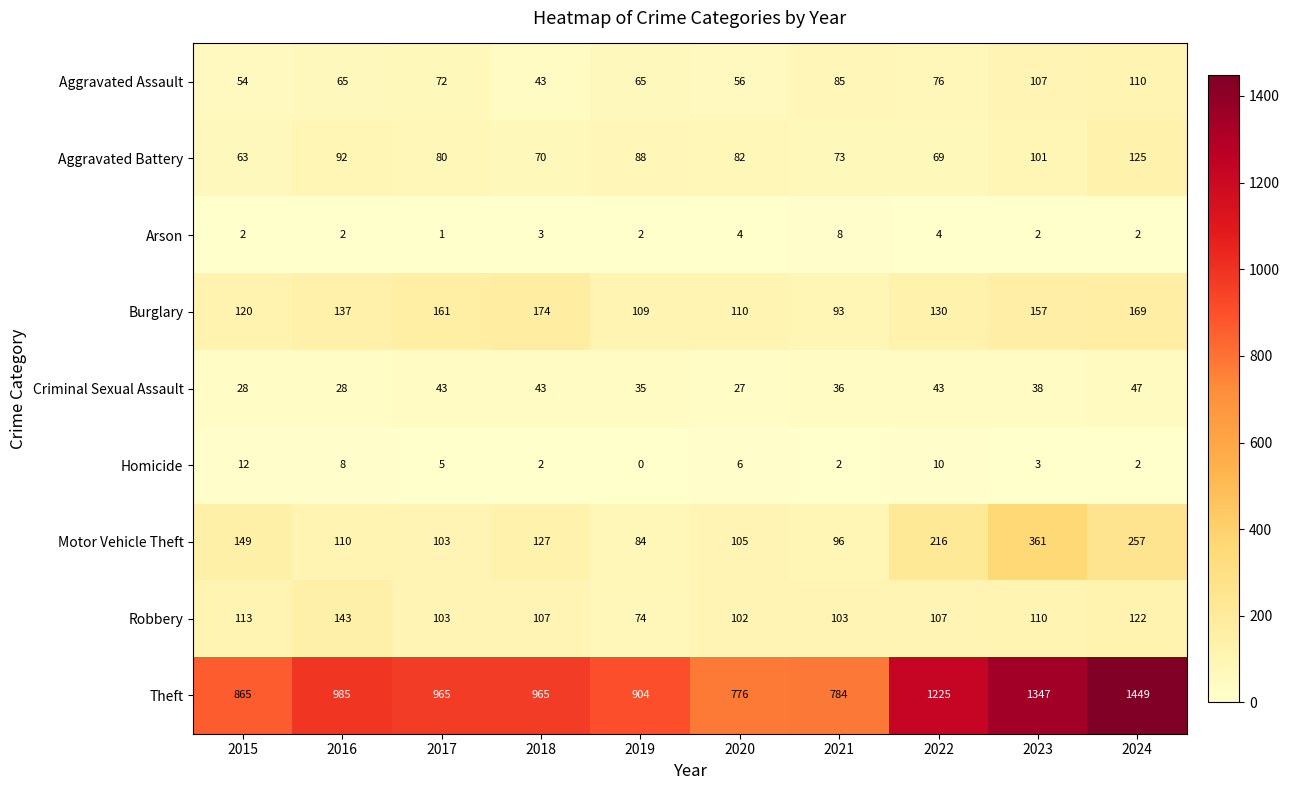

What is the sum of all Aggravated Assault values?

733